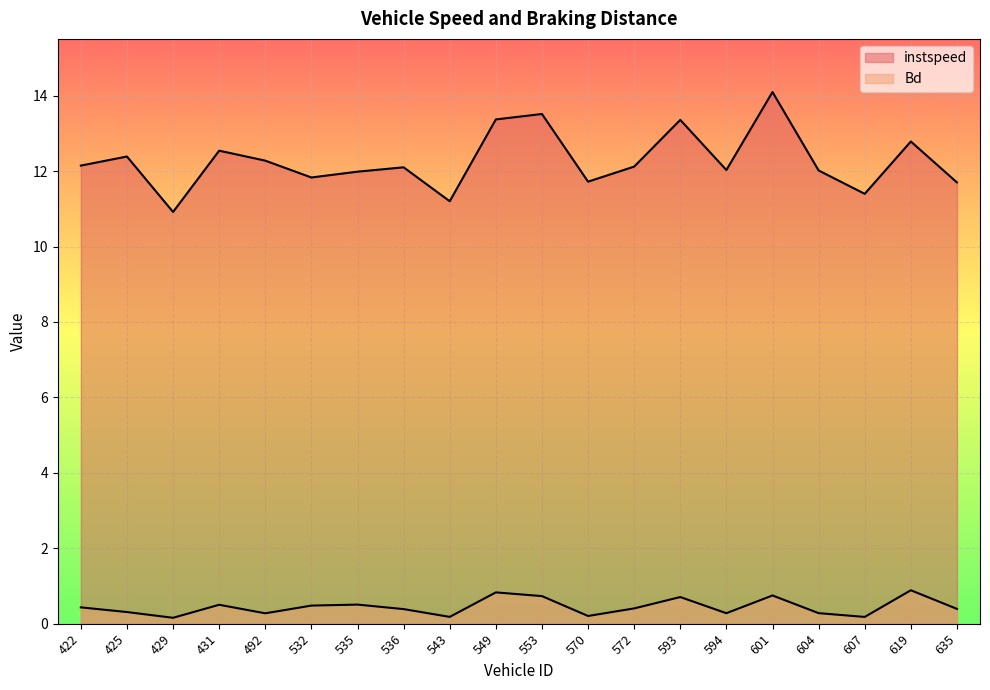

How many lines are shown in the chart?

2